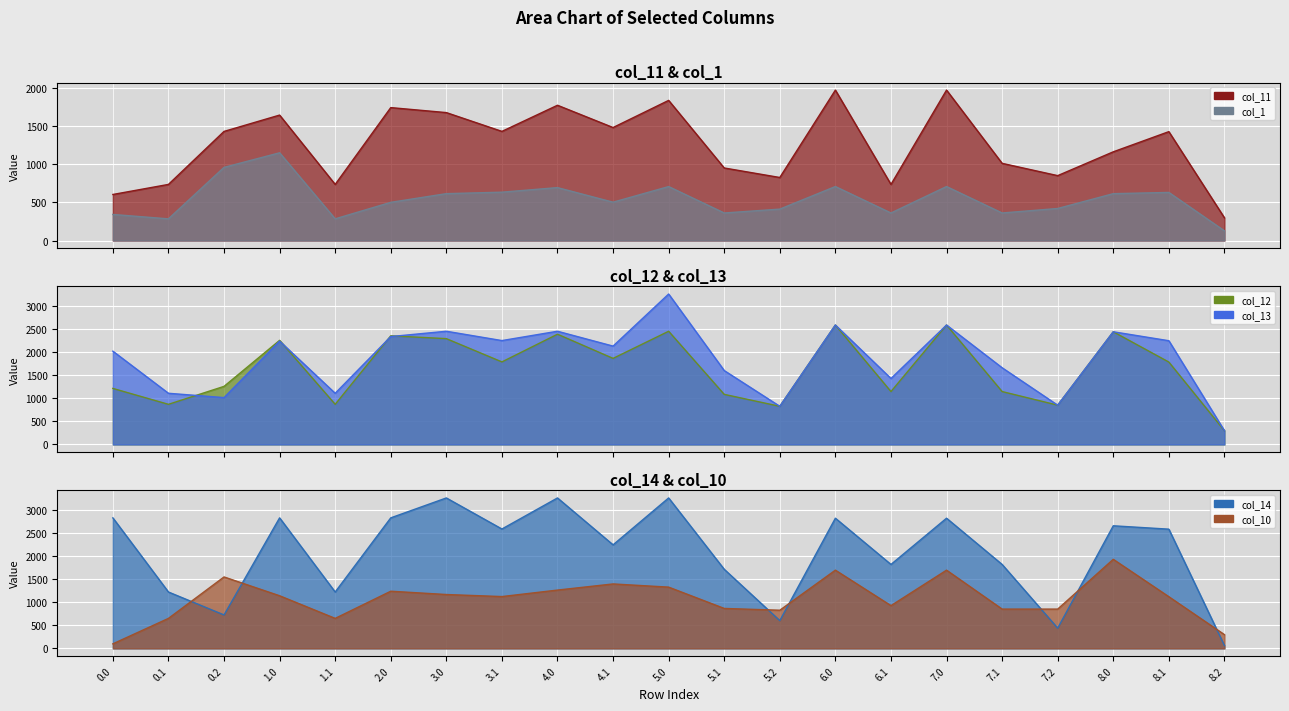

Which series has the largest total across all categories?

col_14